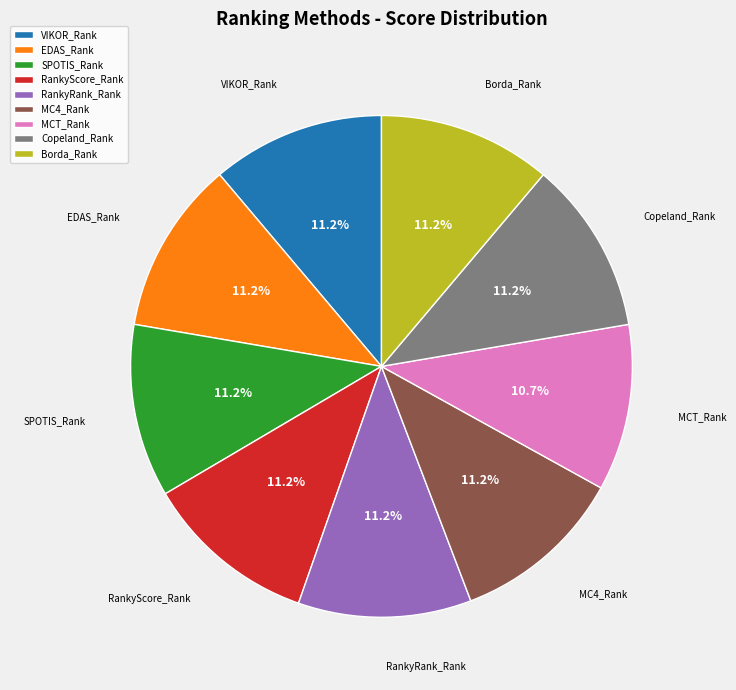

To the nearest percent, what is the average slice percentage?

11%